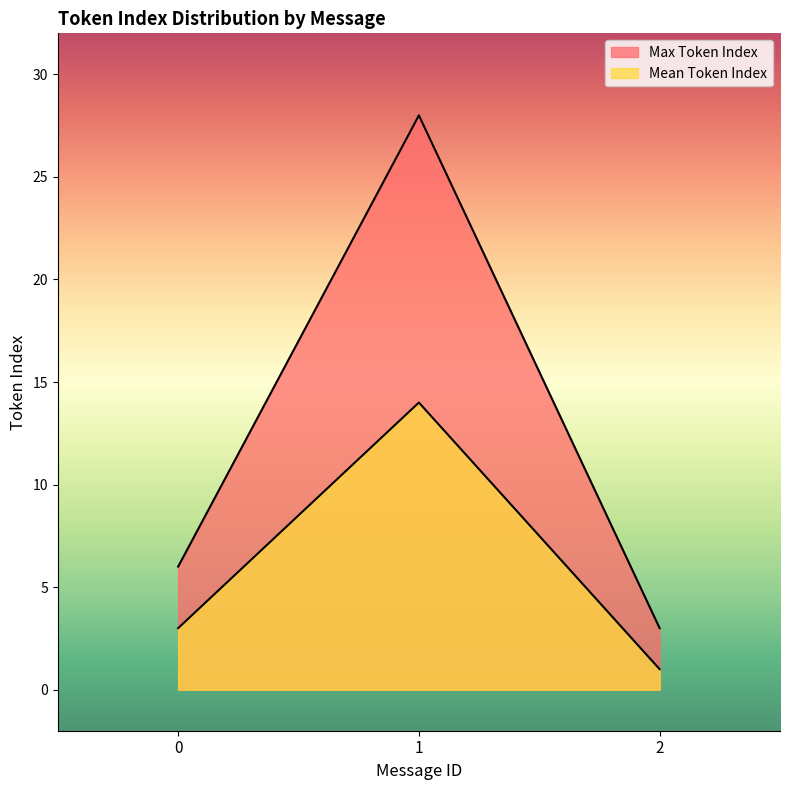

Reading right to left, transcribe all the data shown in this chart.

Max Token Index: 3	28	6
Mean Token Index: 1	14	3